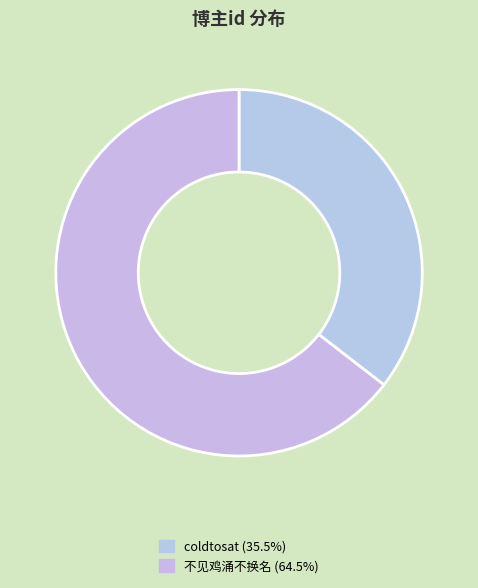

To the nearest percent, what portion does coldtosat represent?

35%